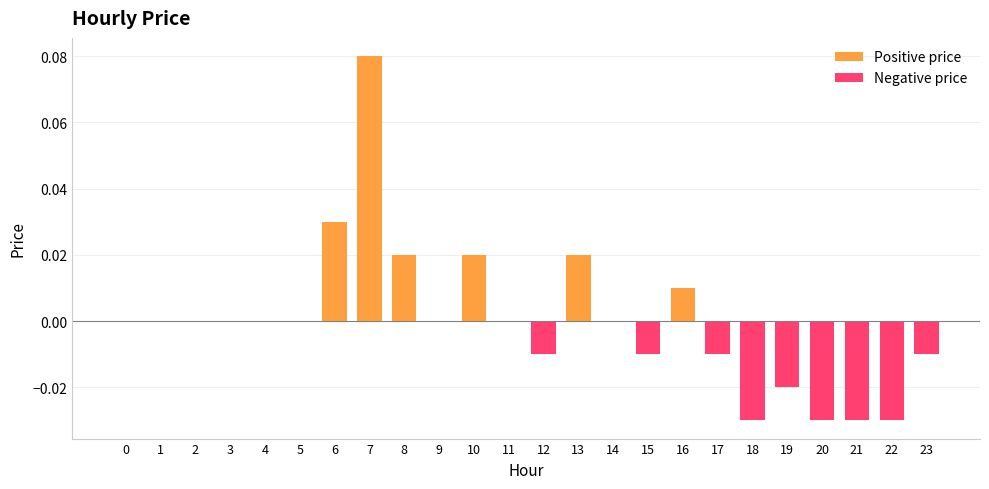

The chart shows a value of 0.0 at 4. True or false?

True